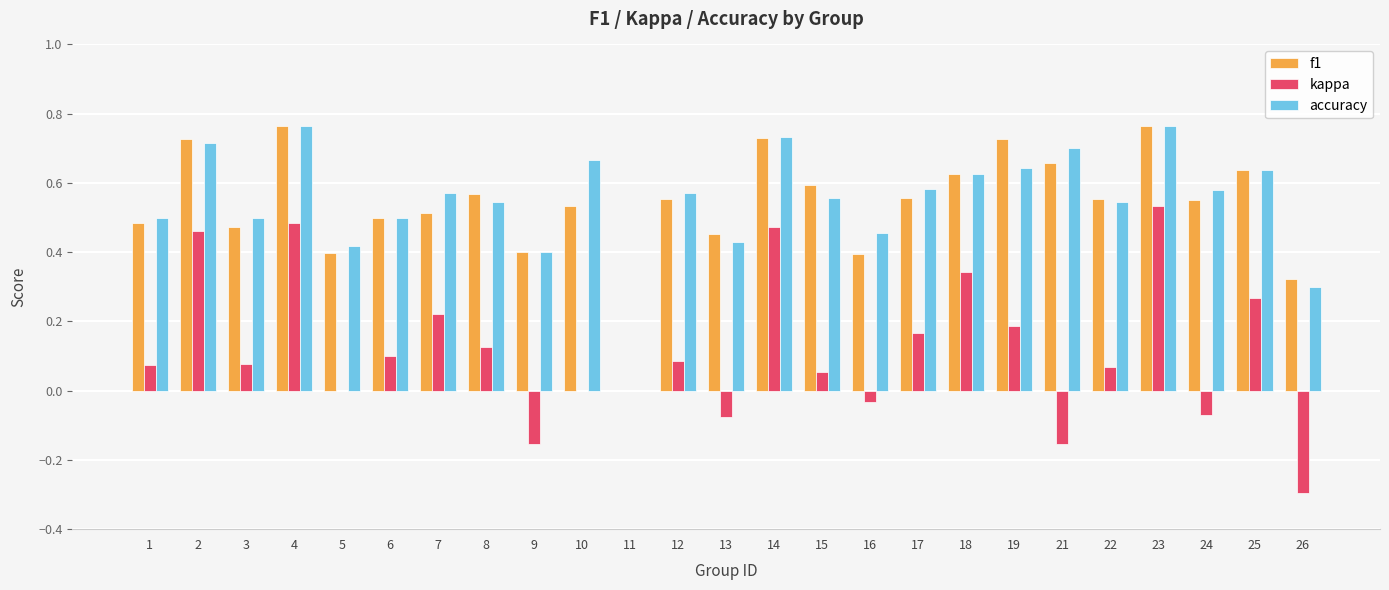

Which series changed the most between 7 and 9?

kappa